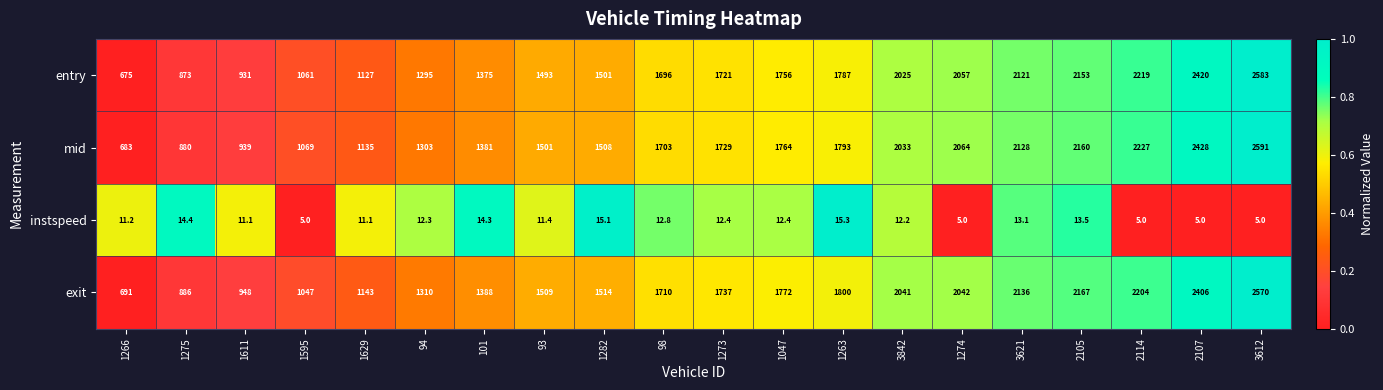

At which category does the chart reach its peak across all series?

3612